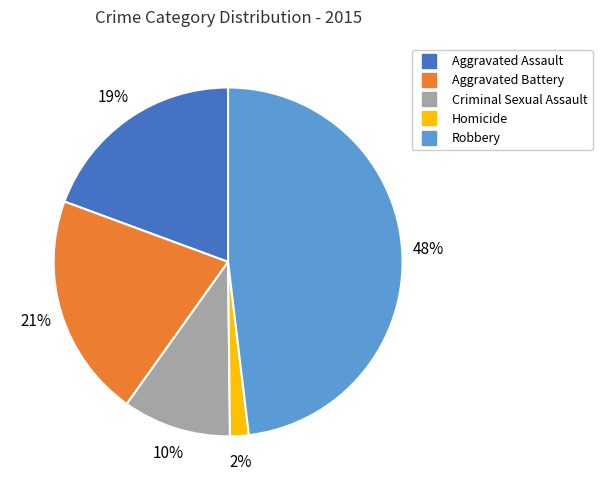

Rank the categories by value from highest to lowest.

Robbery, Aggravated Battery, Aggravated Assault, Criminal Sexual Assault, Homicide